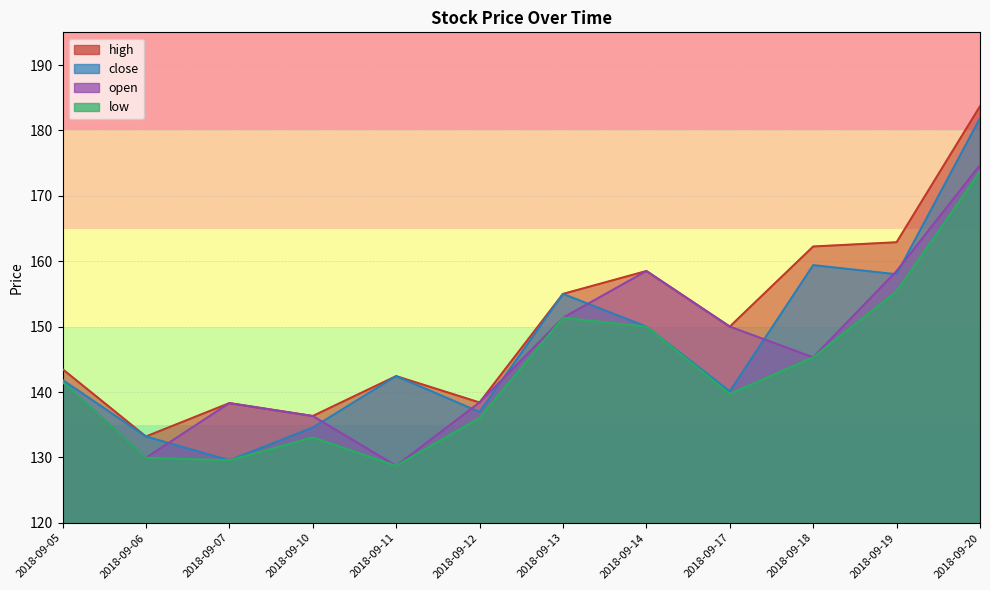

At which label does low first exceed 141?

2018-09-05